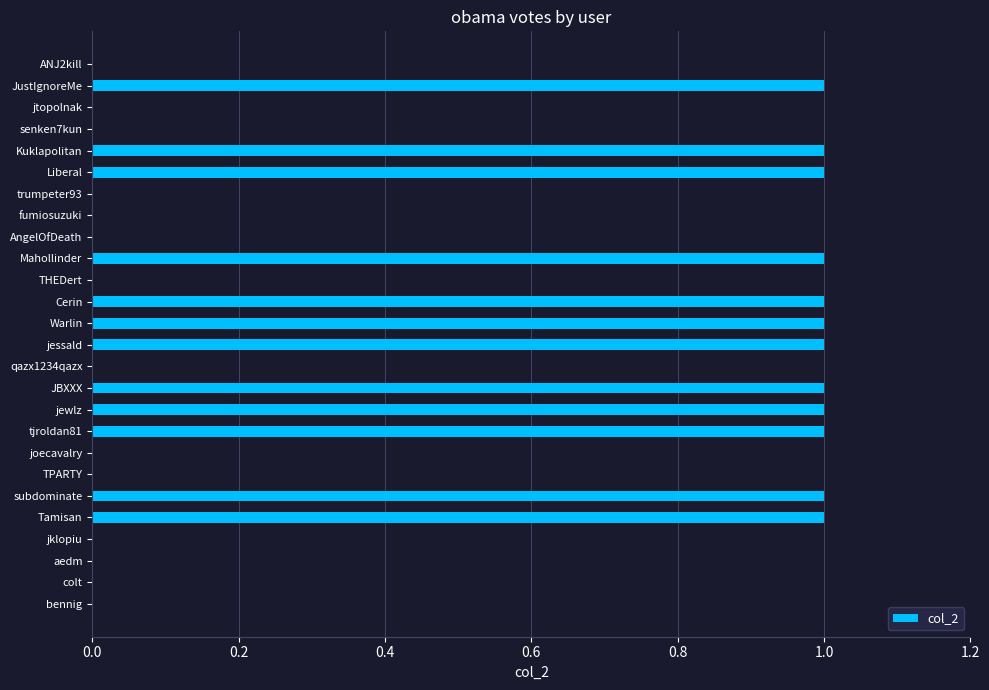

Reading bottom to top, what are all the values shown in this chart?

bennig=0	colt=0	aedm=0	jklopiu=0	Tamisan=1	subdominate=1	TPARTY=0	joecavalry=0	tjroldan81=1	jewlz=1	JBXXX=1	qazx1234qazx=0	jessald=1	Warlin=1	Cerin=1	THEDert=0	Mahollinder=1	AngelOfDeath=0	fumiosuzuki=0	trumpeter93=0	Liberal=1	Kuklapolitan=1	senken7kun=0	jtopolnak=0	JustIgnoreMe=1	ANJ2kill=0